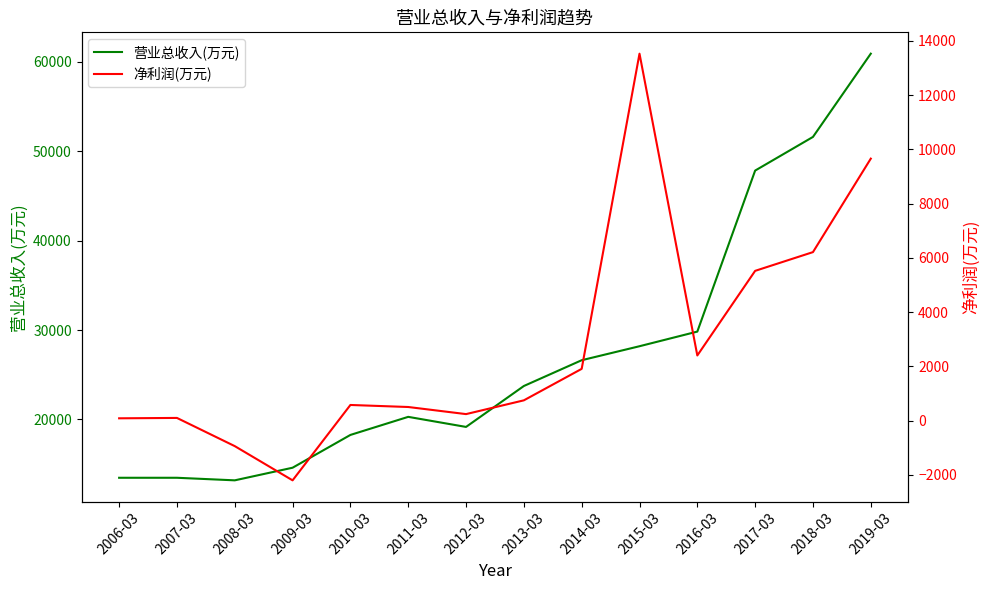

How many values in the 营业总收入(万元) series exceed 23739?

6